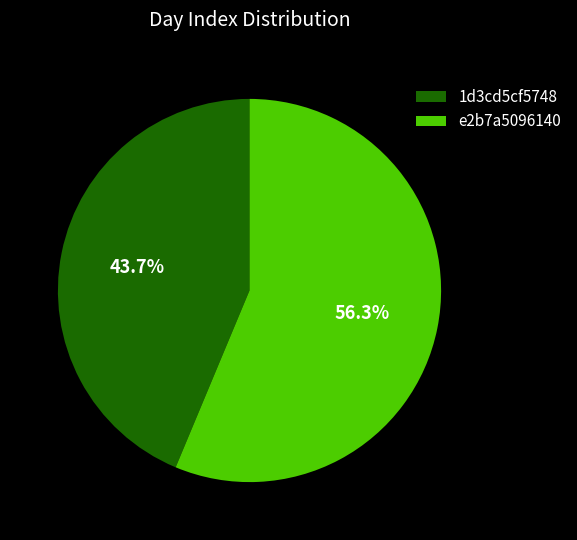

To the nearest percent, what percentage of the pie is 1d3cd5cf5748?

44%